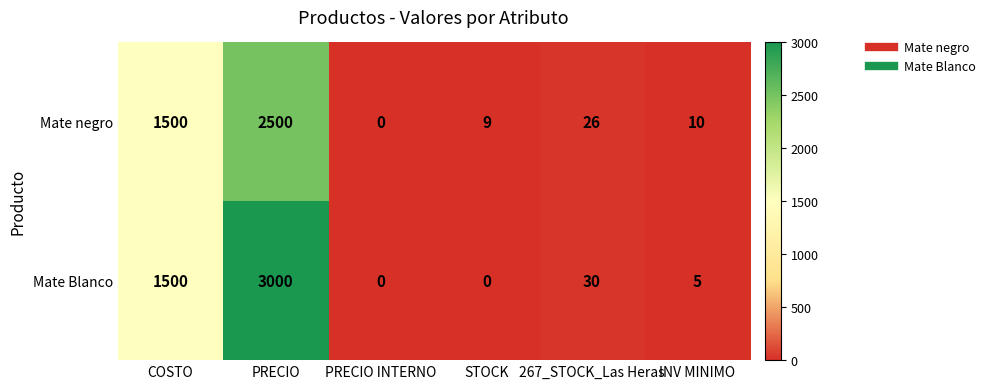

Which series has the largest total across all categories?

Mate Blanco